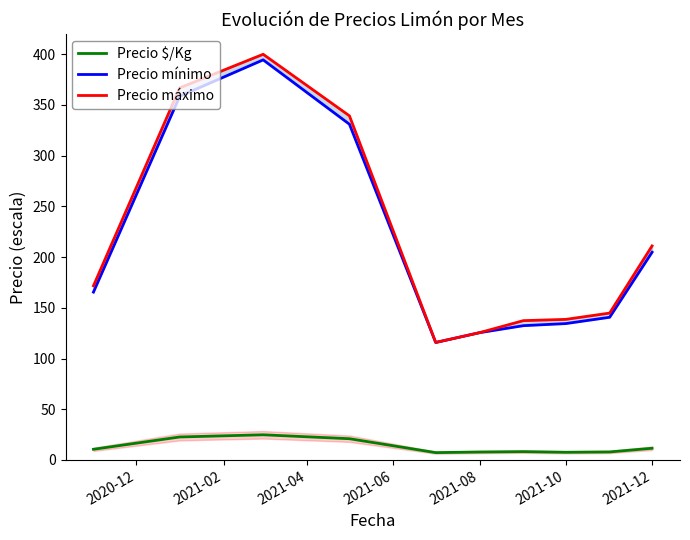

True or false: Precio $/Kg and Precio máximo intersect in this chart.

False